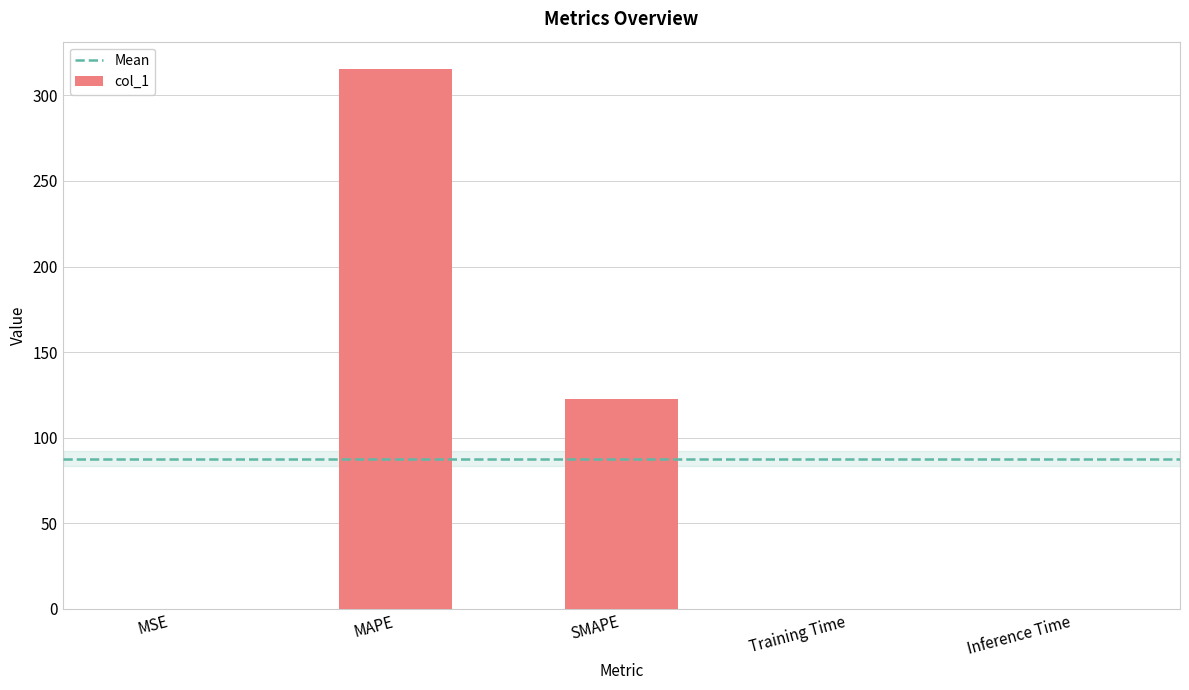

Which label corresponds to the largest value in the chart?

MAPE